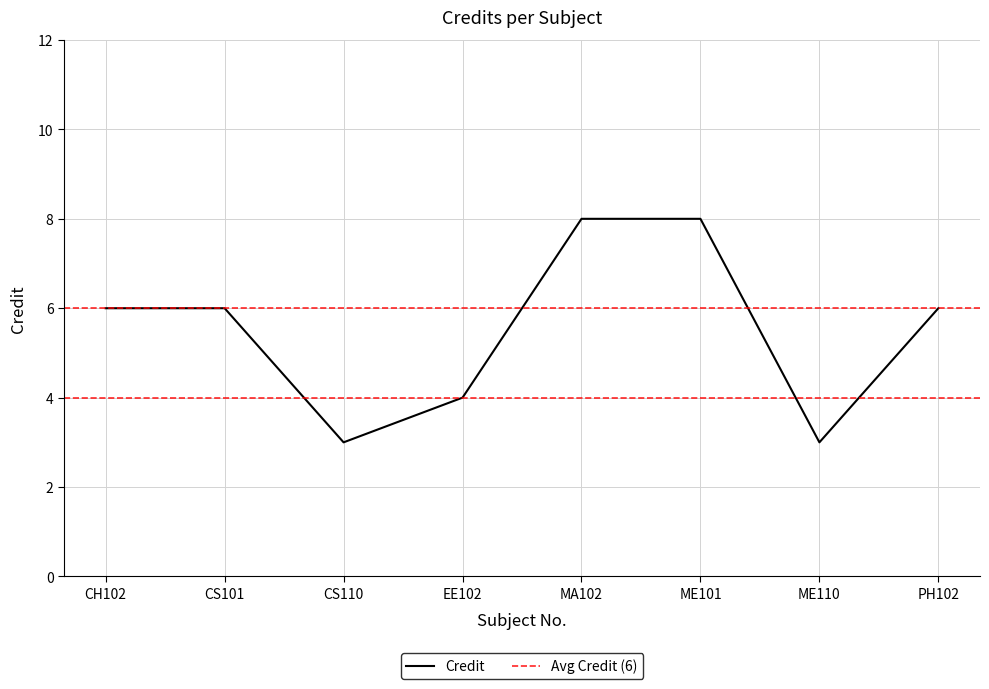

Is this an area chart (filled region under the line)?

No